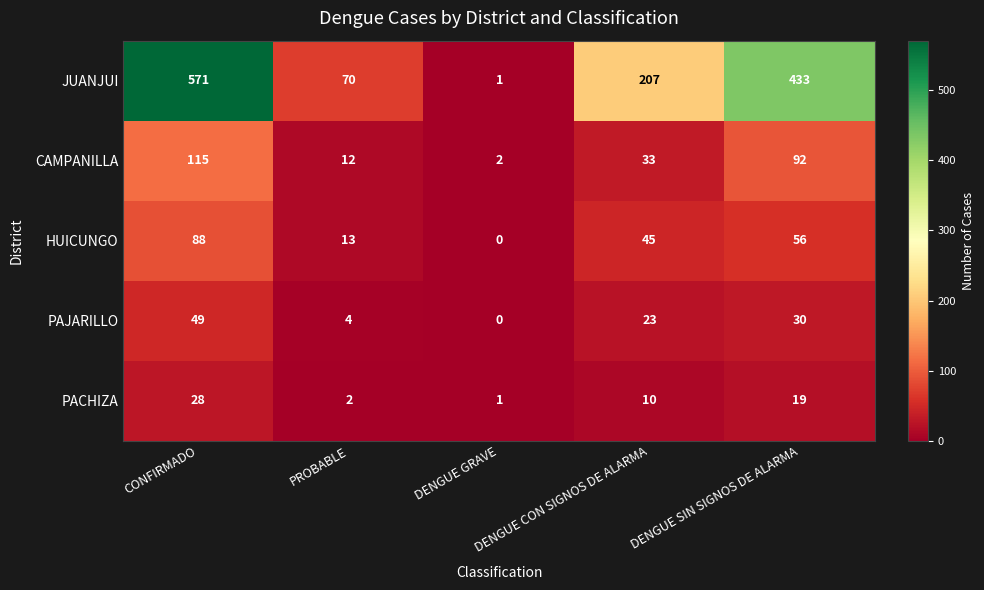

At which category does the chart reach its peak across all series?

CONFIRMADO